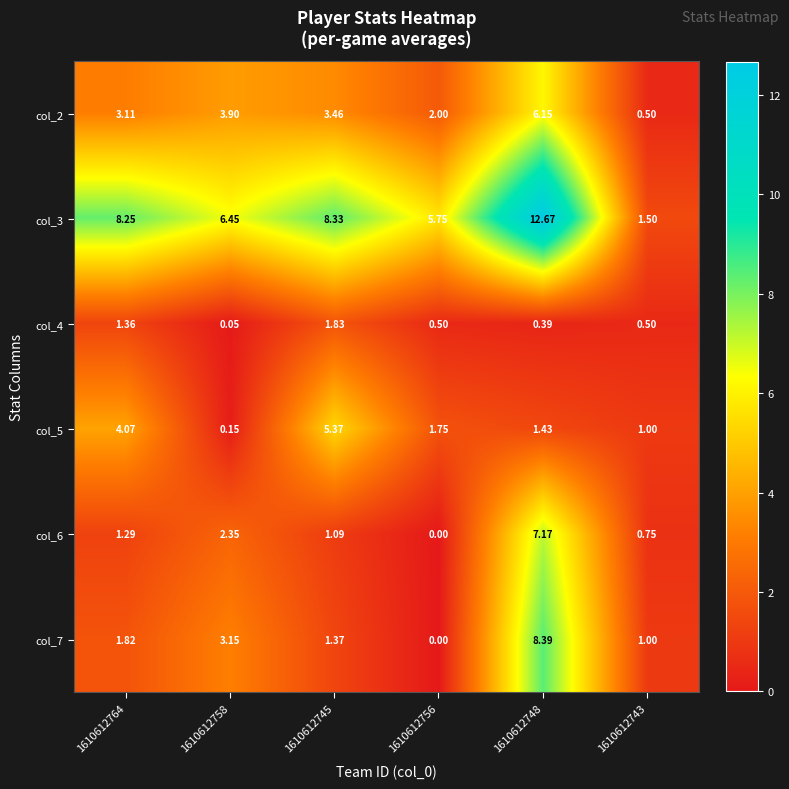

Reading right to left, list all the values displayed in this chart.

col_2: 1610612743=0.5	1610612748=6.2	1610612756=2.0	1610612745=3.5	1610612758=3.9	1610612764=3.1
col_3: 1610612743=1.5	1610612748=12.7	1610612756=5.8	1610612745=8.3	1610612758=6.5	1610612764=8.2
col_4: 1610612743=0.5	1610612748=0.4	1610612756=0.5	1610612745=1.8	1610612758=0.1	1610612764=1.4
col_5: 1610612743=1.0	1610612748=1.4	1610612756=1.8	1610612745=5.4	1610612758=0.1	1610612764=4.1
col_6: 1610612743=0.8	1610612748=7.2	1610612756=0.0	1610612745=1.1	1610612758=2.4	1610612764=1.3
col_7: 1610612743=1.0	1610612748=8.4	1610612756=0.0	1610612745=1.4	1610612758=3.1	1610612764=1.8